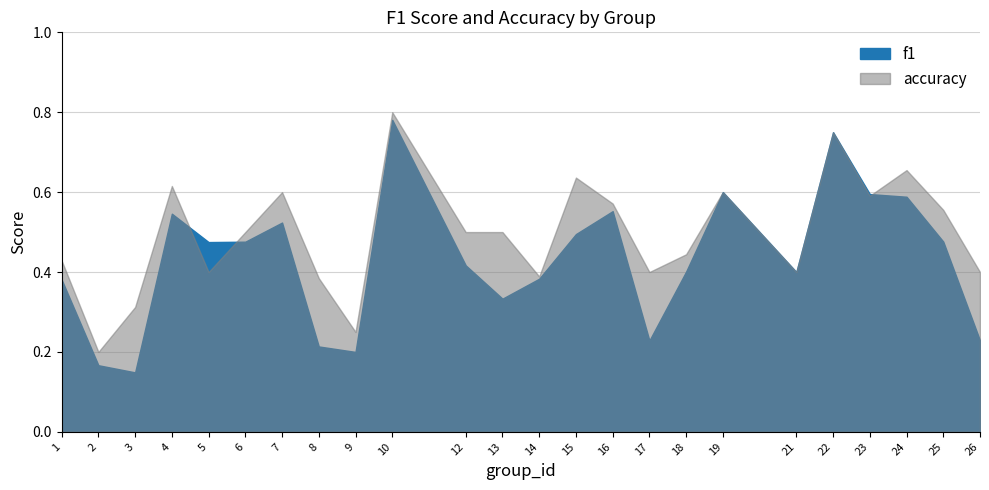

Between 4 and 13, which series saw the biggest shift?

f1